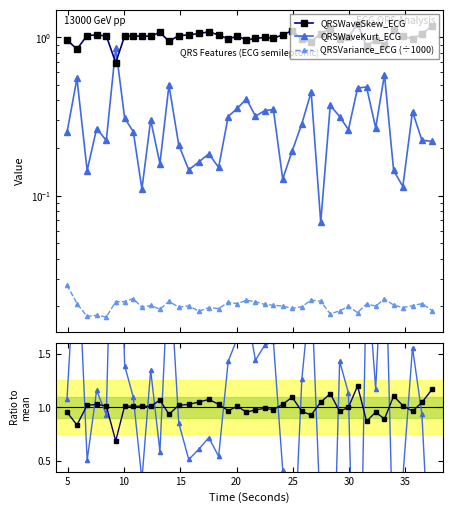

How many values in the QRSWaveSkew_ECG series exceed 1?

23